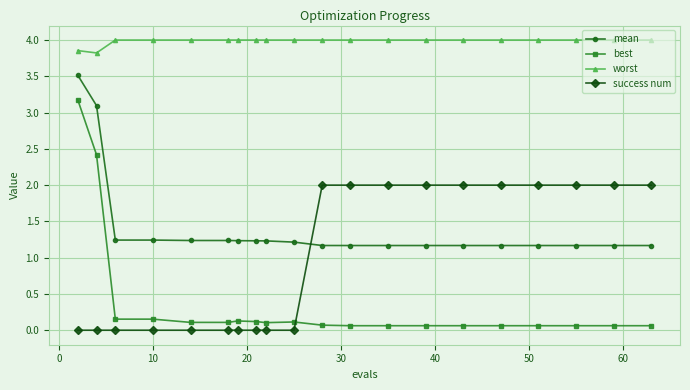

What is the value of the worst point at the 6th from the left?

4.0